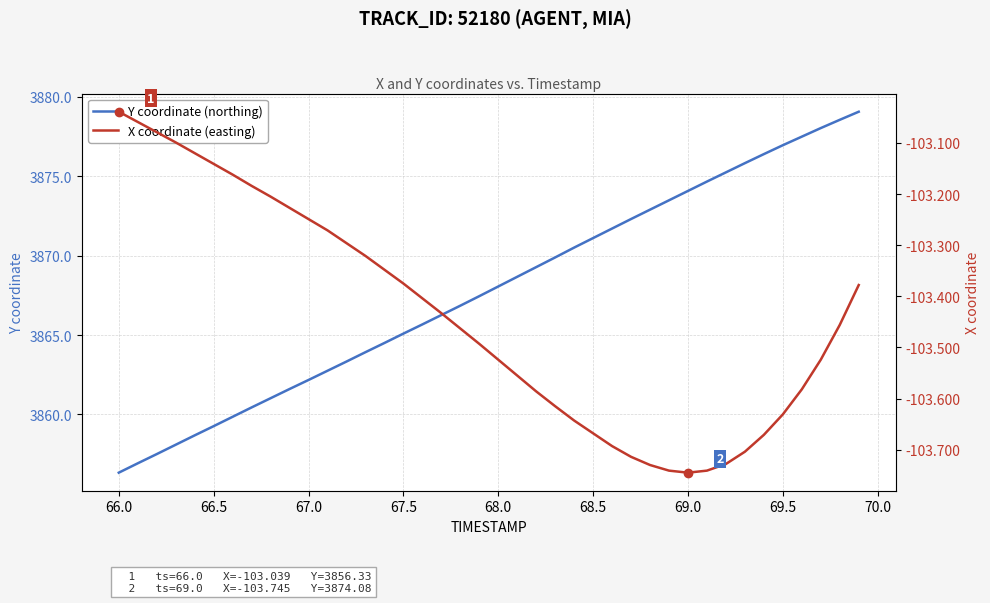

Rank the series by their average value, from highest to lowest.

Y coordinate (northing), X coordinate (easting)